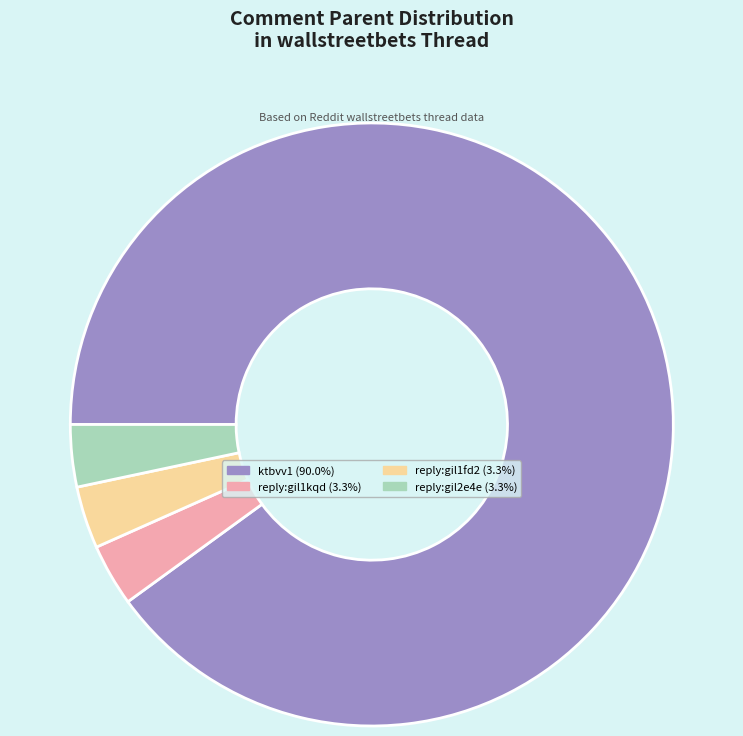

Is there any slice that represents more than half of the pie?

Yes